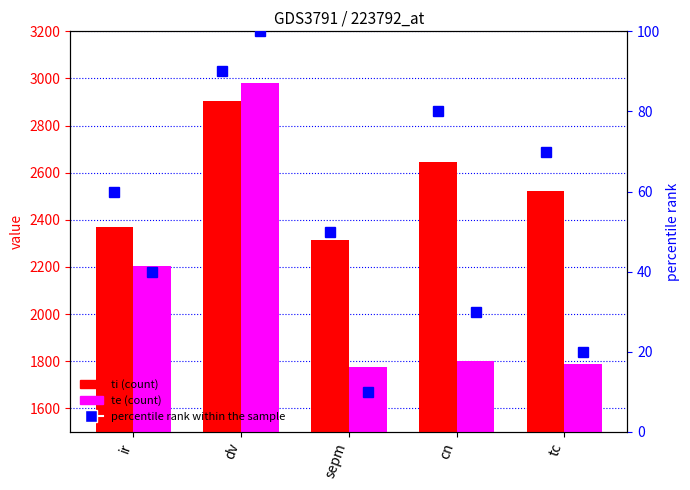

What is the value of the te bar at the 4th from the left?

1803